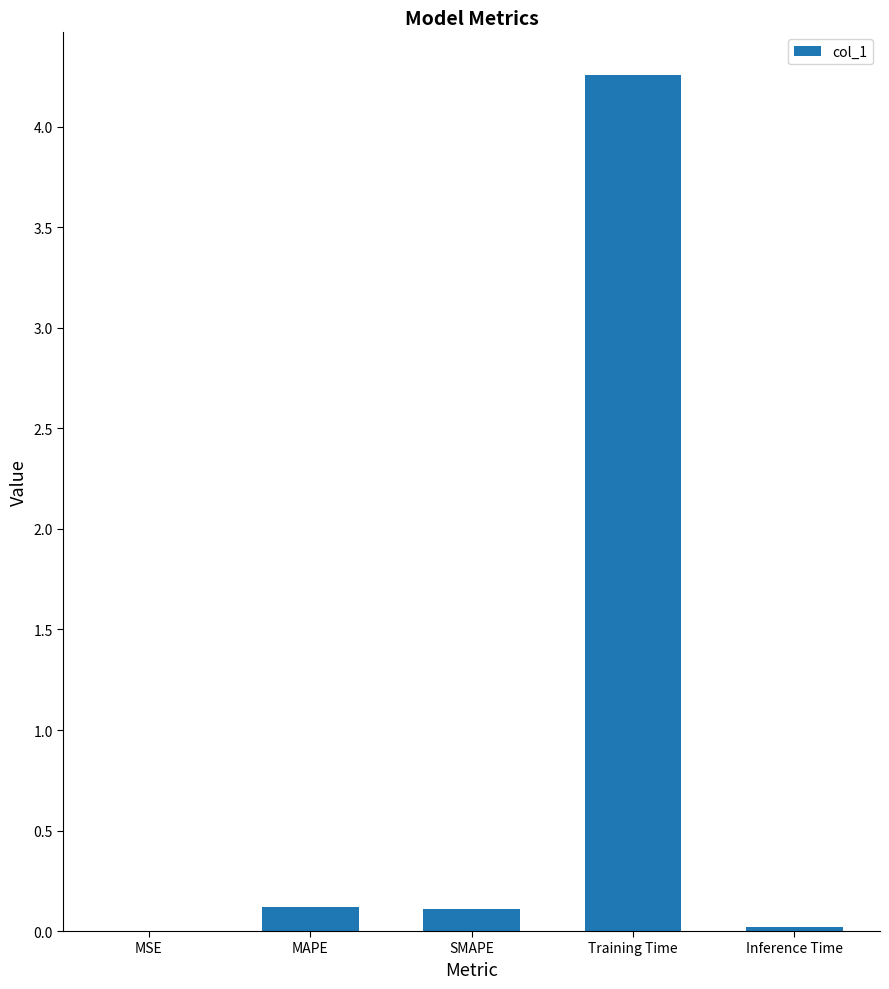

The value at Training Time is 4.3. True or false?

True